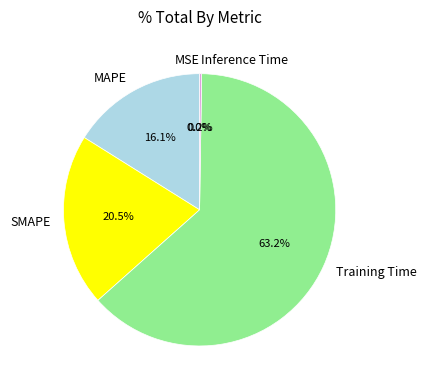

To the nearest percent, what percentage of the pie is MAPE?

16%